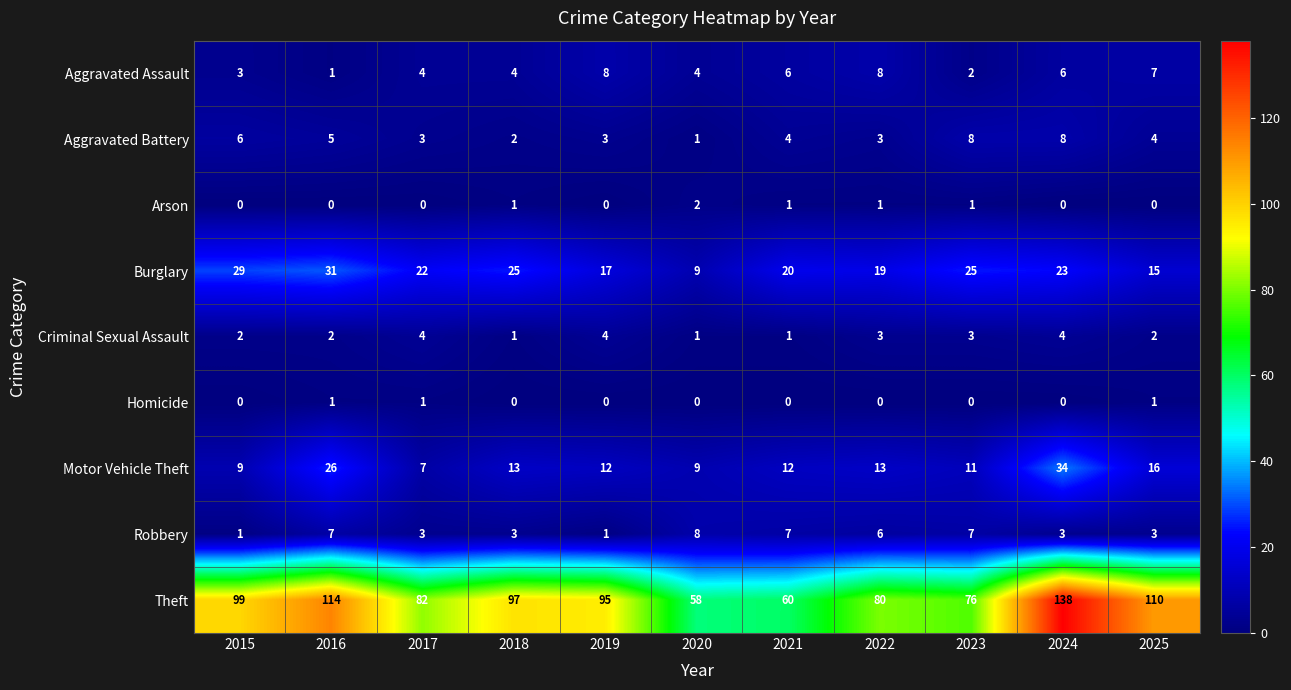

What value does the Burglary series have at 2015, to the nearest 5?

30